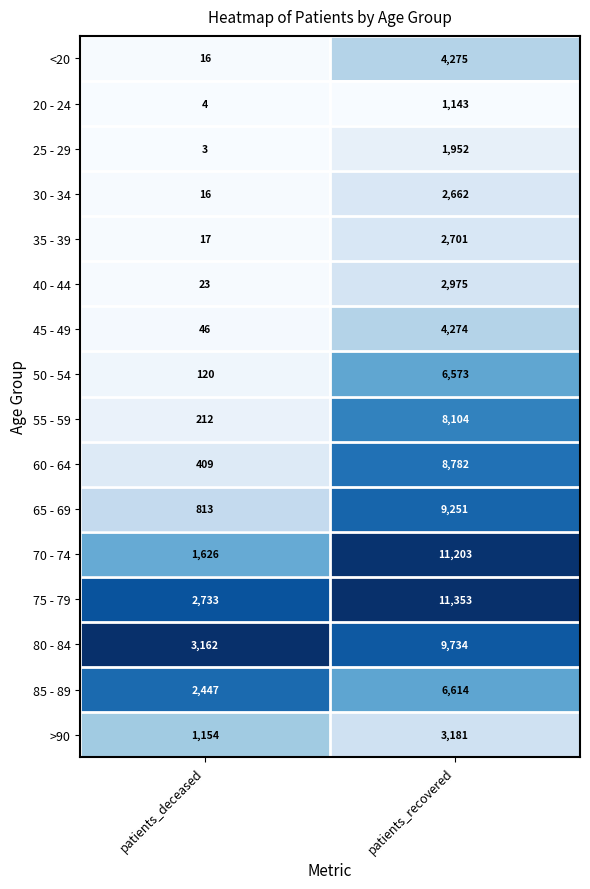

What is the sum of all 45 - 49 values?

4320